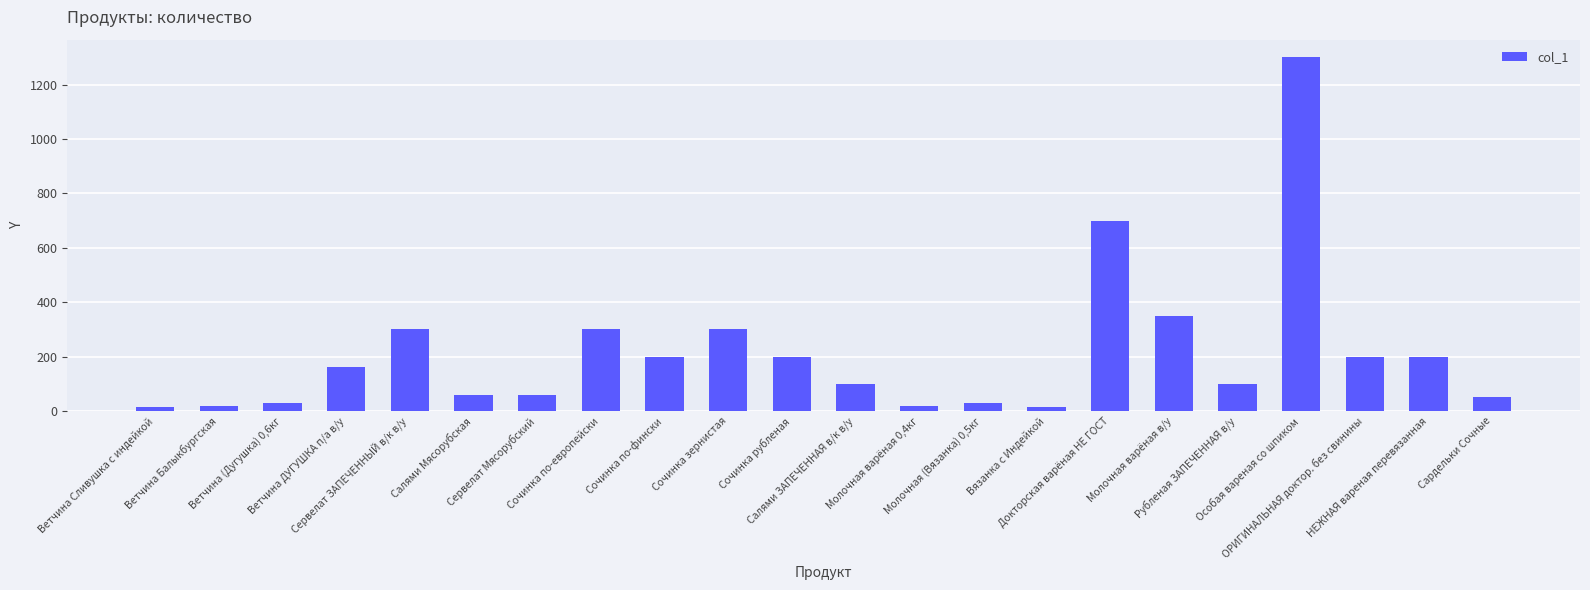

The chart shows a value of 193.1 at Сервелат ЗАПЕЧЕННЫЙ в/к в/у. True or false?

False